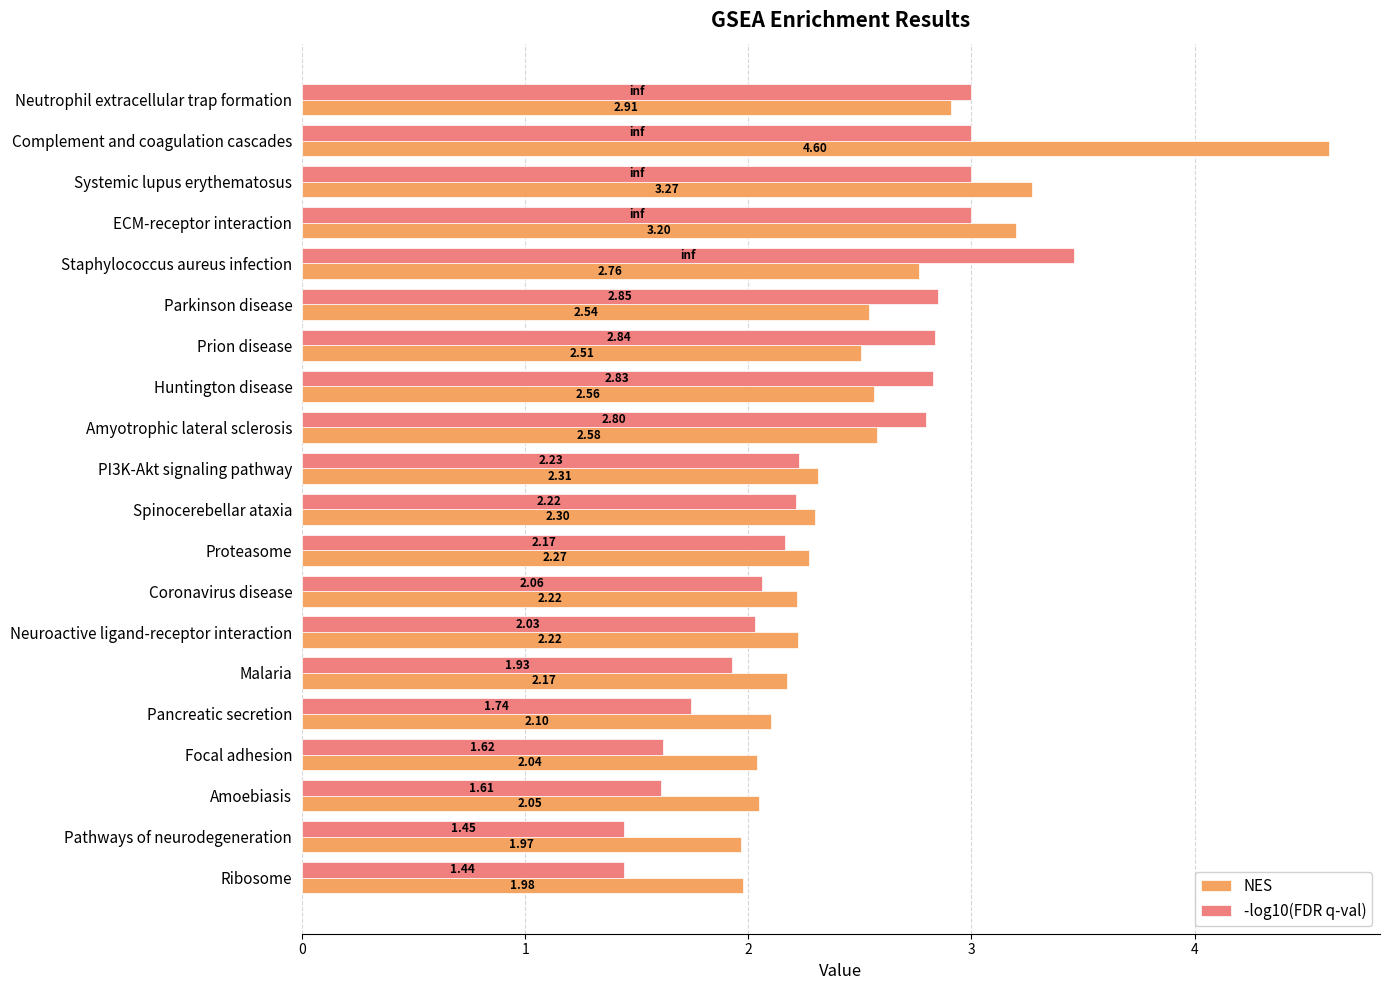

What is the highest value of the NES series?

4.6